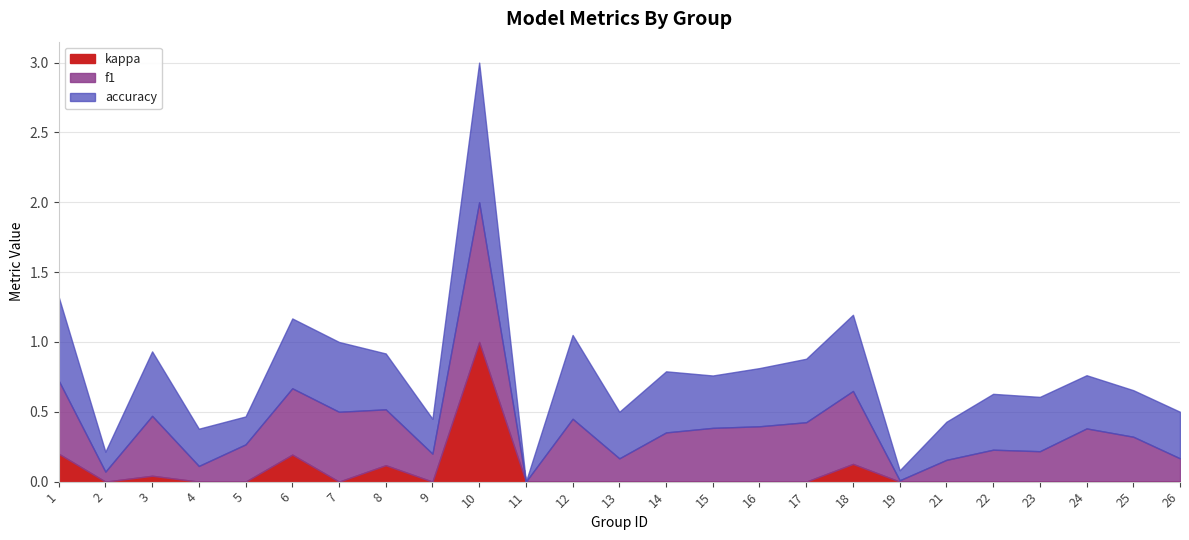

Reading right to left, list all the values displayed in this chart.

f1: 26=0.2	25=0.3	24=0.4	23=0.2	22=0.2	21=0.2	19=0.0	18=0.5	17=0.4	16=0.4	15=0.4	14=0.4	13=0.2	12=0.5	11=0.0	10=1.0	9=0.2	8=0.4	7=0.5	6=0.5	5=0.3	4=0.1	3=0.4	2=0.1	1=0.5
accuracy: 26=0.3	25=0.3	24=0.4	23=0.4	22=0.4	21=0.3	19=0.1	18=0.5	17=0.5	16=0.4	15=0.4	14=0.4	13=0.3	12=0.6	11=0.0	10=1.0	9=0.2	8=0.4	7=0.5	6=0.5	5=0.2	4=0.3	3=0.5	2=0.1	1=0.6
kappa: 26=0.0	25=-0.2	24=-0.2	23=0.0	22=0.0	21=-0.2	19=0.0	18=0.1	17=-0.1	16=0.0	15=-0.2	14=-0.0	13=0.0	12=0.0	11=0.0	10=1.0	9=-0.5	8=0.1	7=0.0	6=0.2	5=-0.4	4=0.0	3=0.0	2=-0.3	1=0.2